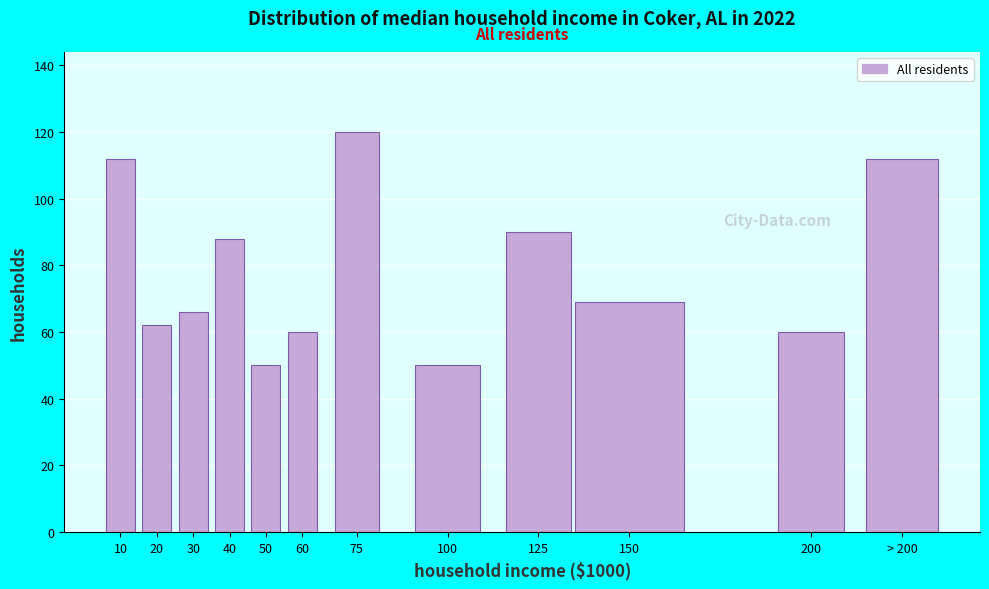

Reading left to right, transcribe all the data shown in this chart.

10=112	20=62	30=66	40=88	50=50	60=60	75=120	100=50	125=90	150=69	200=60	> 200=112